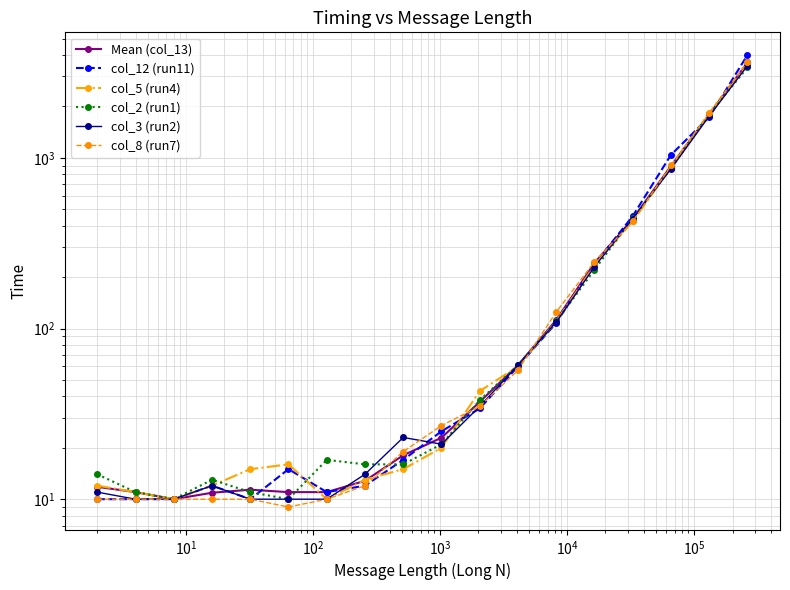

Is it true that Mean (col_13) equals 20.7 at $\mathdefault{10^{6}}$?

False